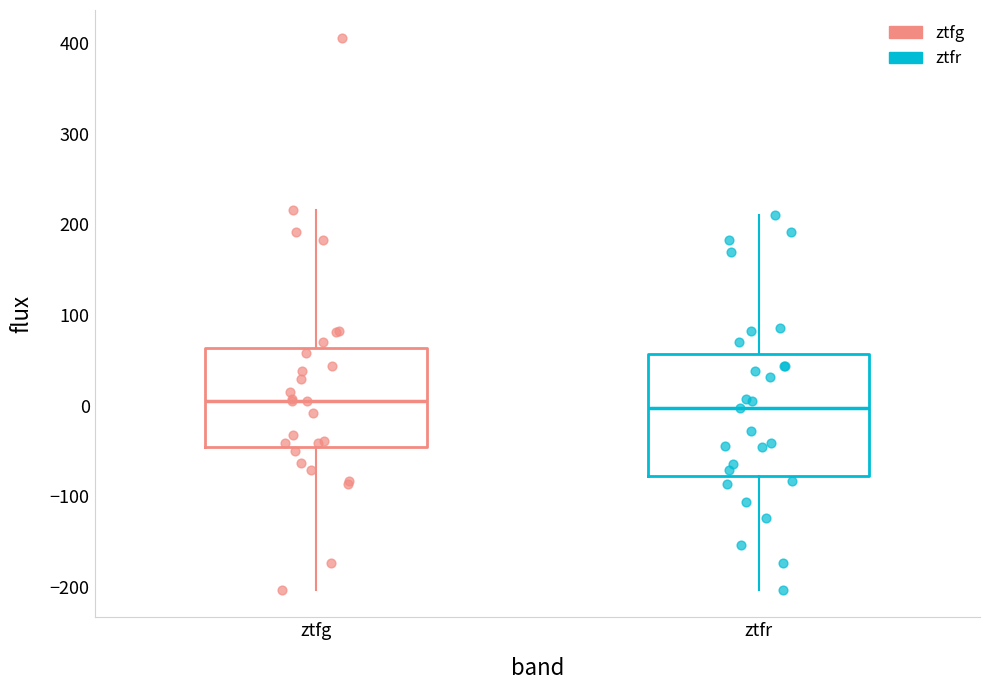

Reading left to right, transcribe this box plot: for each box, give where its median line is, the range the box spans, and where its two whiskers end, as read against the y-axis. The values are not printed on the chart, so give them approximately, as read against the axis.

ztfg: median 10, box -50 to 60, whiskers -200 to 220
ztfr: median 0, box -80 to 60, whiskers -200 to 210